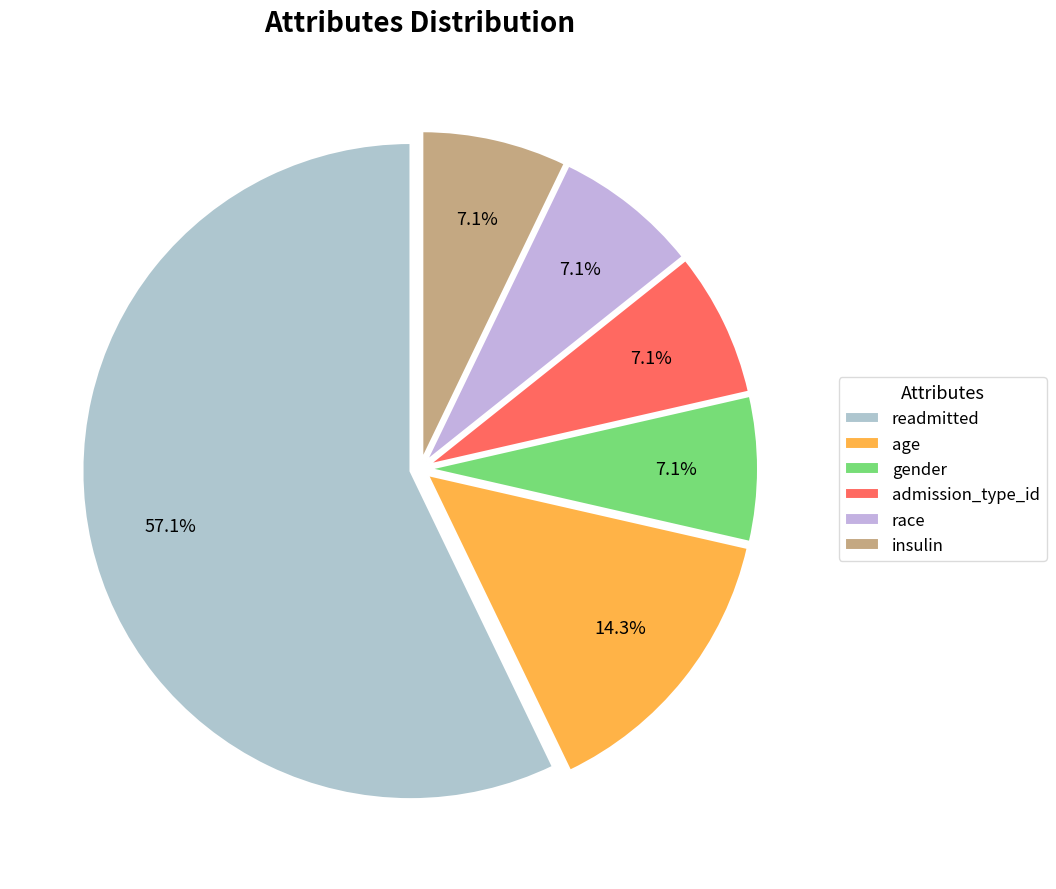

Combined, what portion of the pie is gender and age?

21.4%